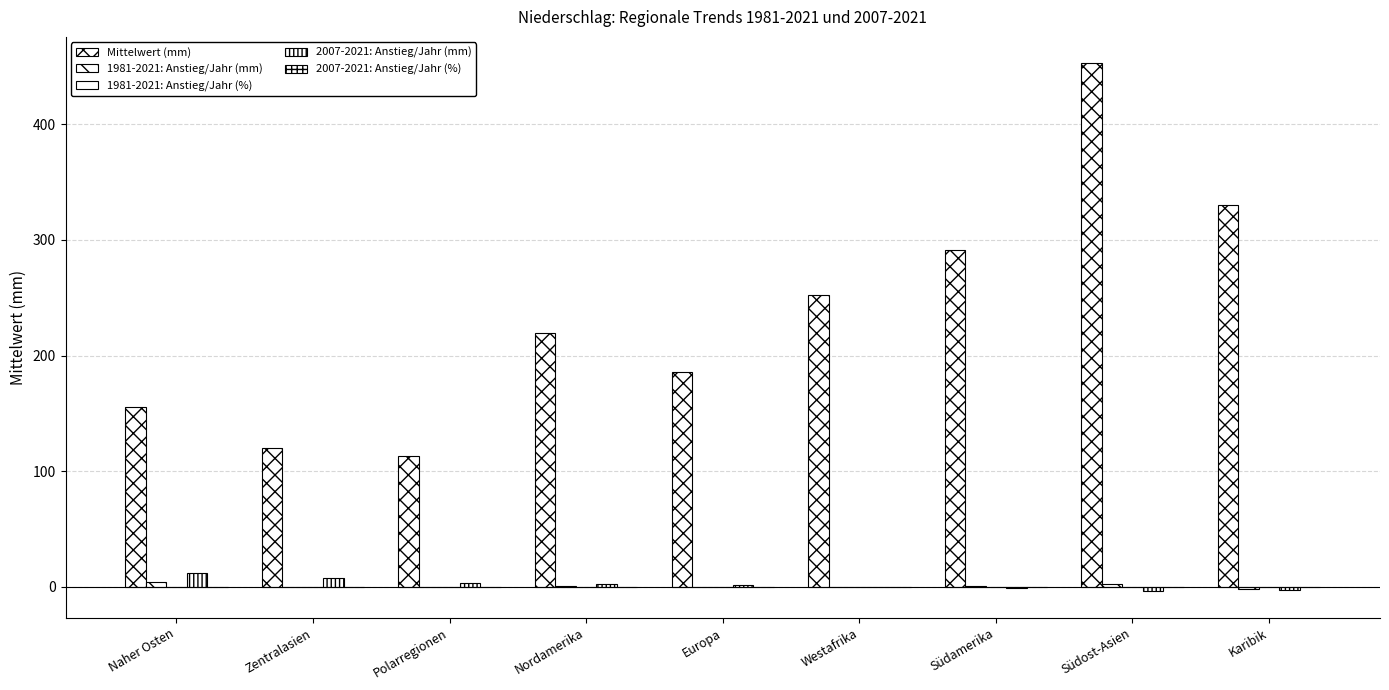

Are the bars grouped side by side (vs. stacked)?

Yes